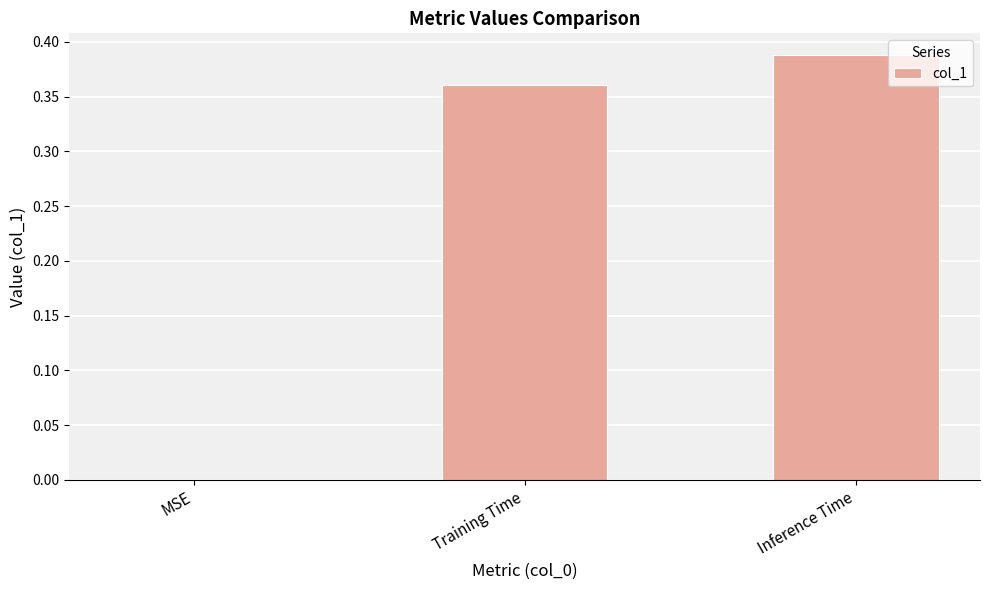

Between Training Time and MSE, which is larger?

Training Time